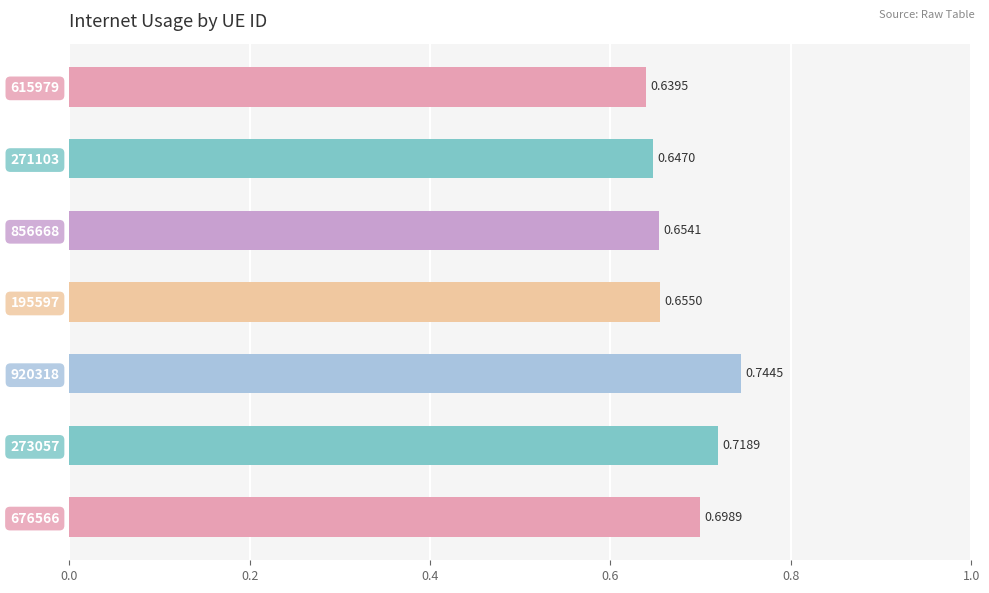

List the labels in order of value, smallest first.

615979, 271103, 856668, 195597, 676566, 273057, 920318